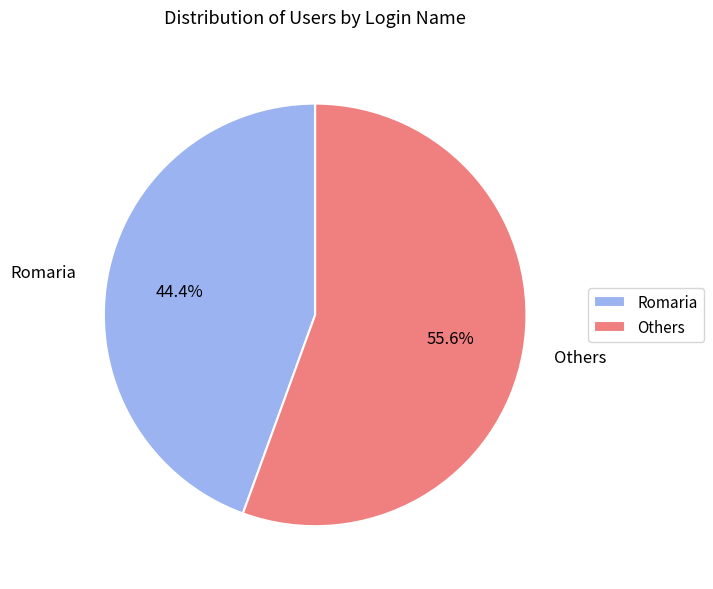

How many slices are in this pie chart?

2